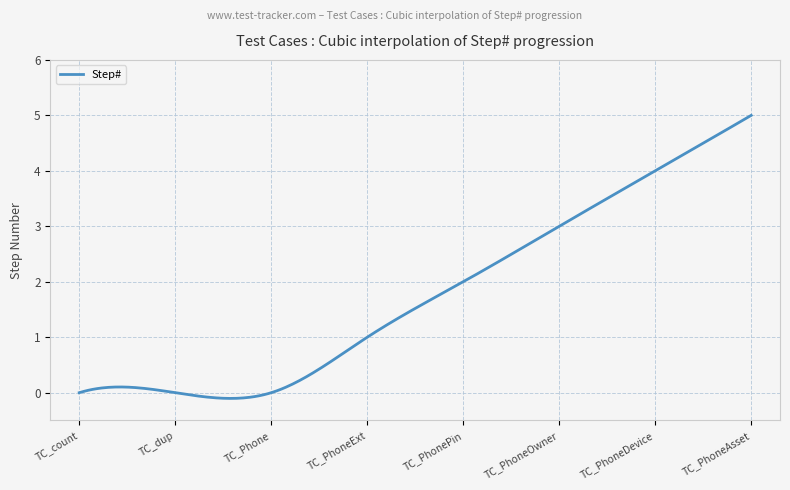

What is the difference between the maximum and minimum values?

5.1